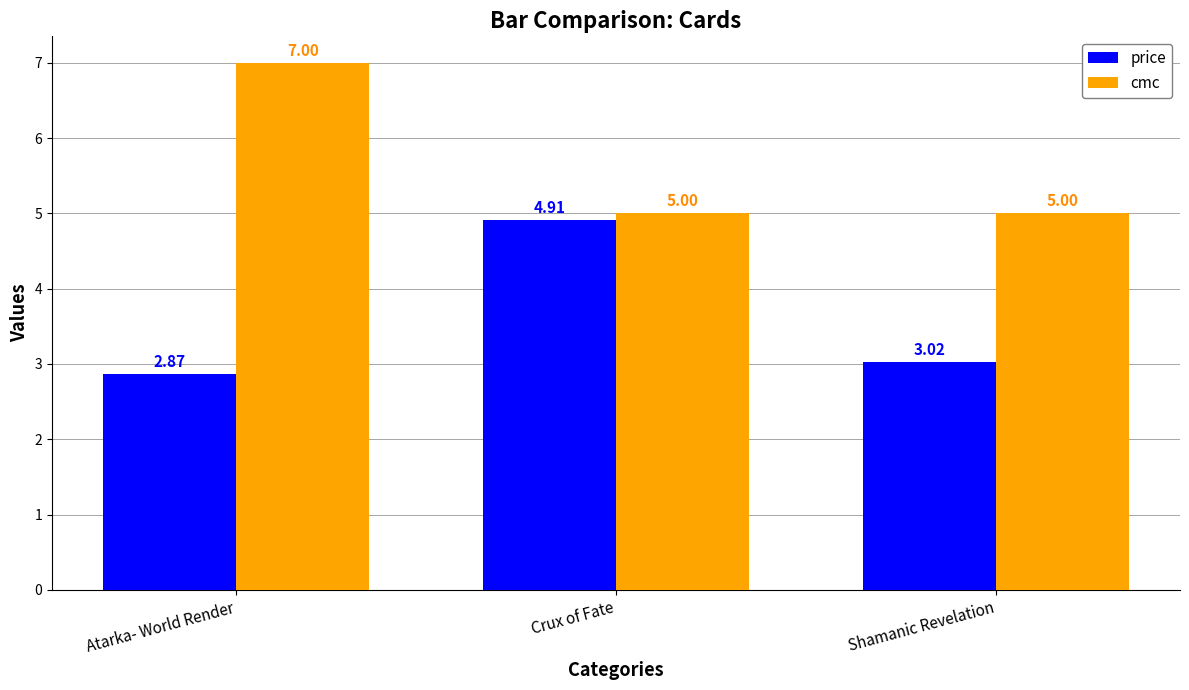

How many bars are there in each group?

2